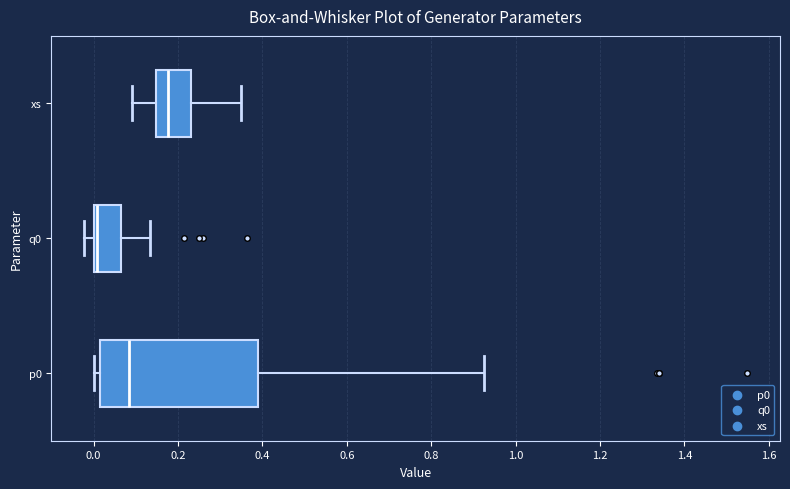

Which box has the furthest to the right median line?

xs